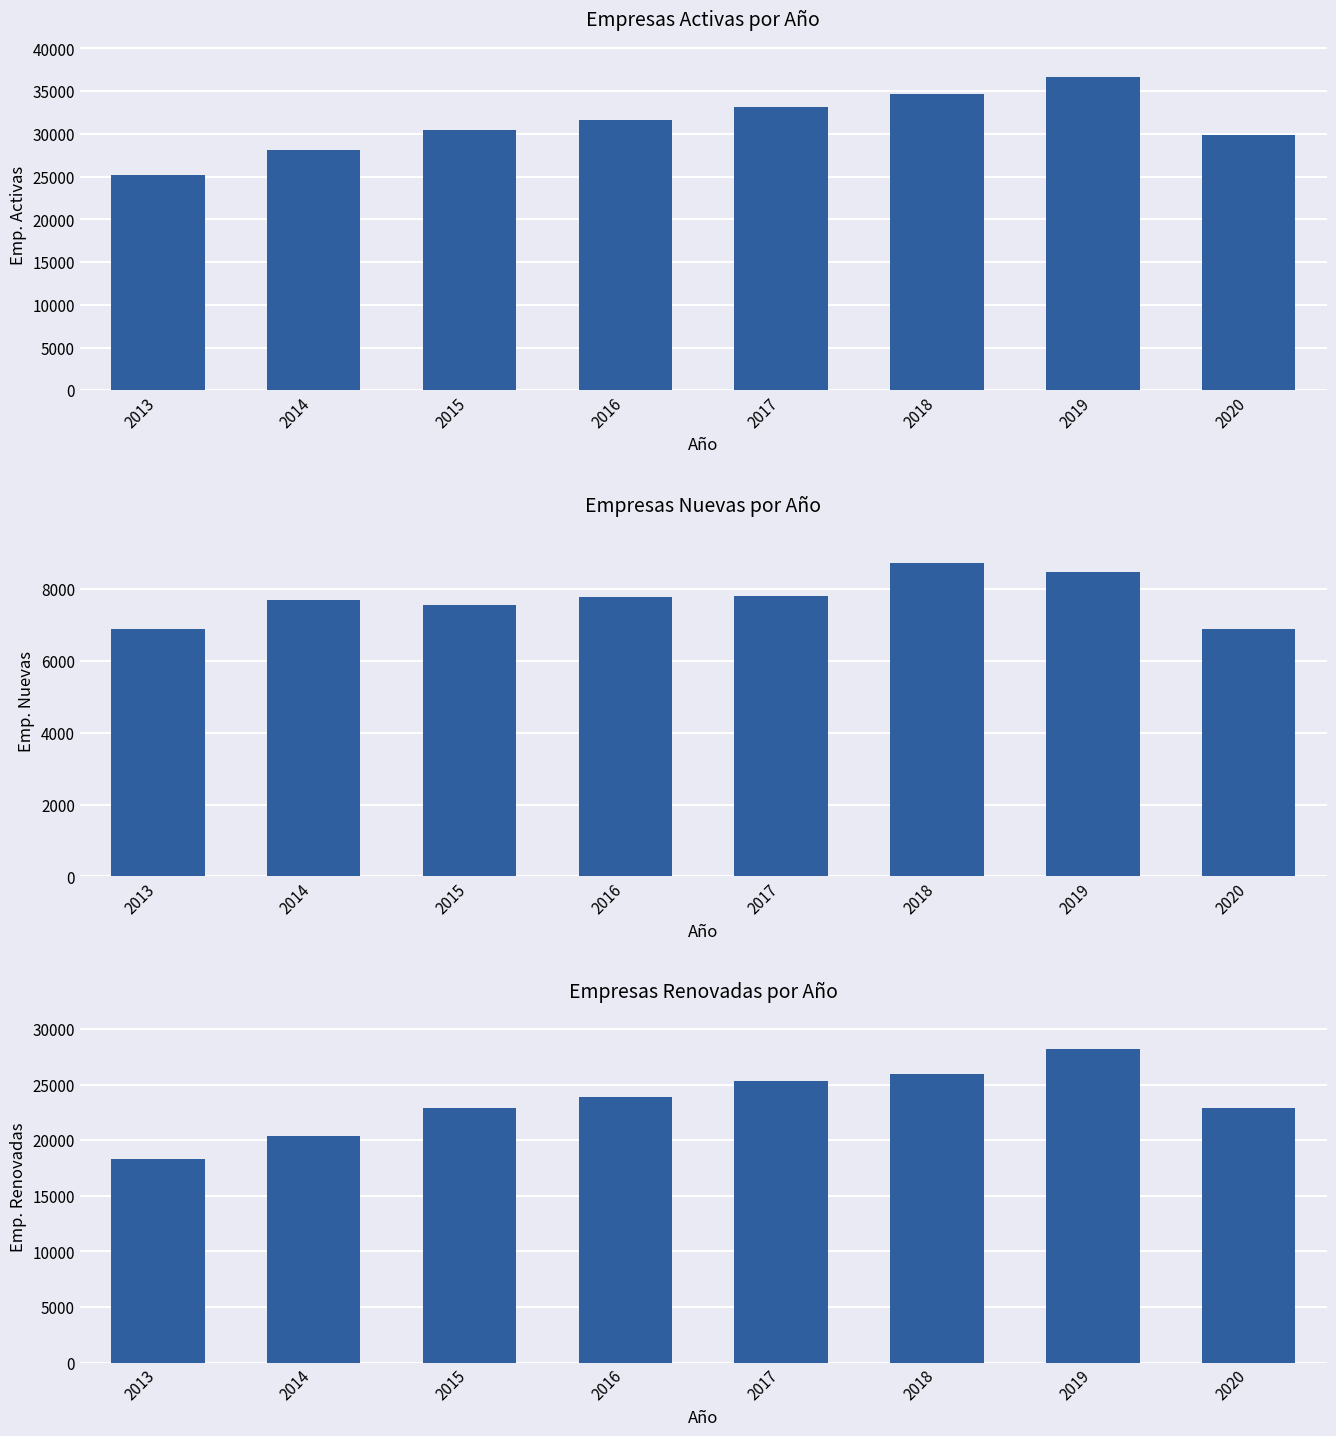

What is the difference between the emp_nuevas values at 2015 and 2013?

689